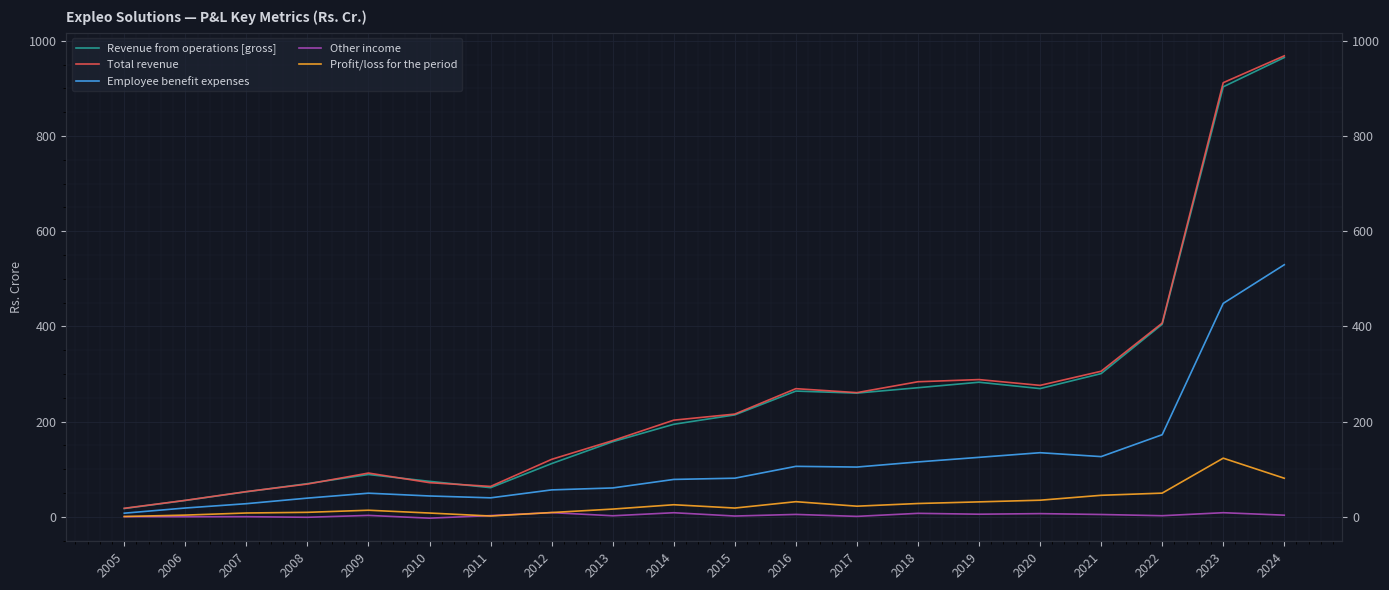

True or false: Other income and Revenue from operations [gross] cross at least once.

False